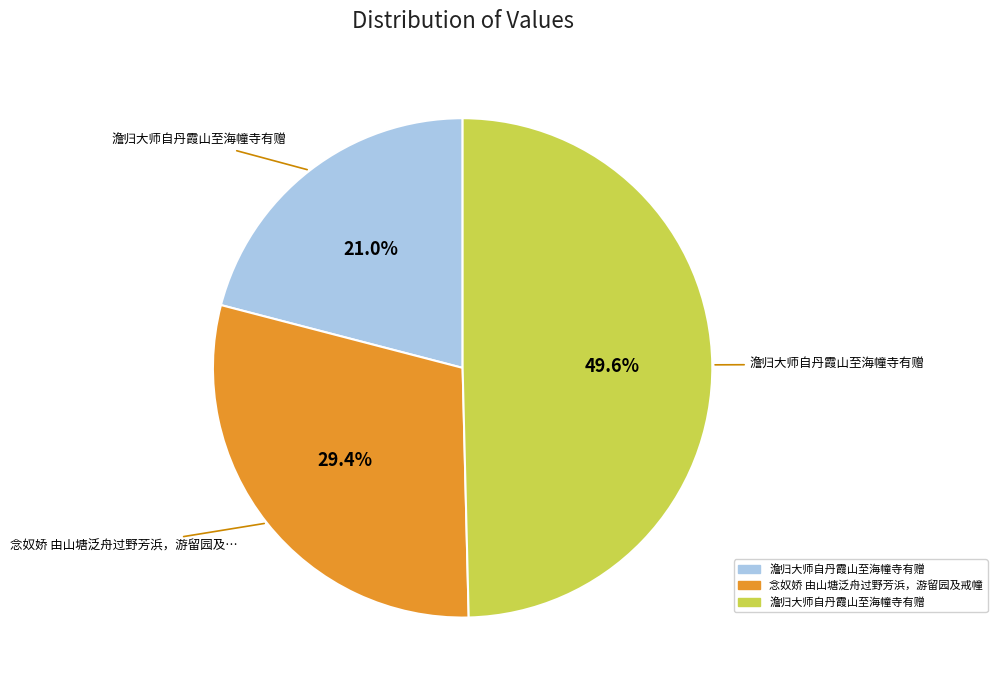

Does any single category account for the majority?

No